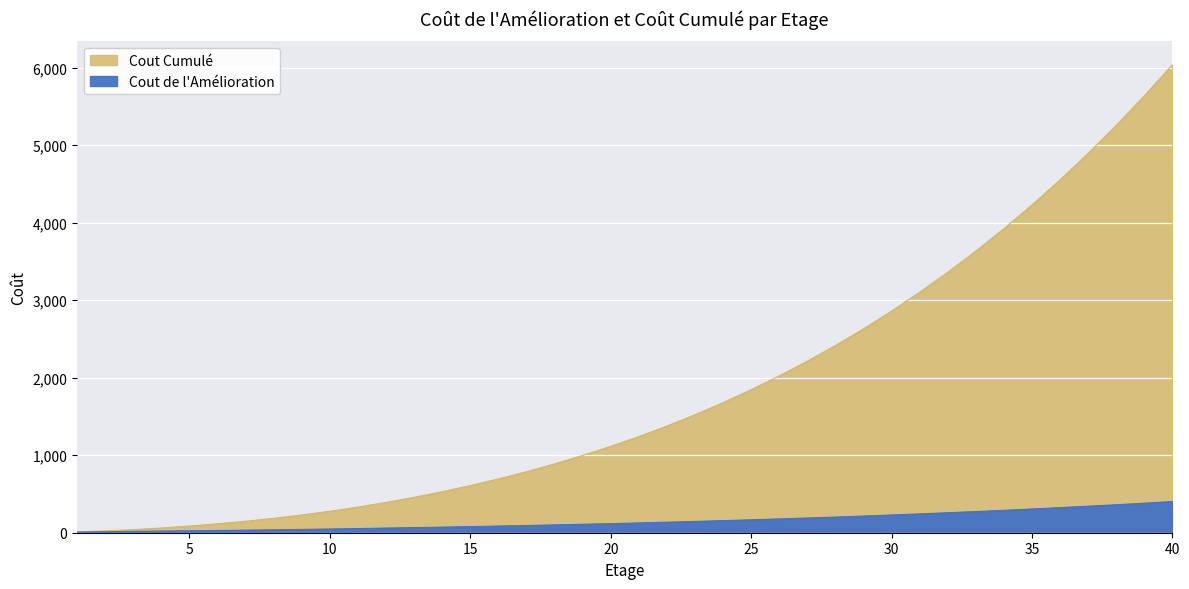

True or false: Cout Cumulé and Cout de l'Amélioration cross at least once.

False